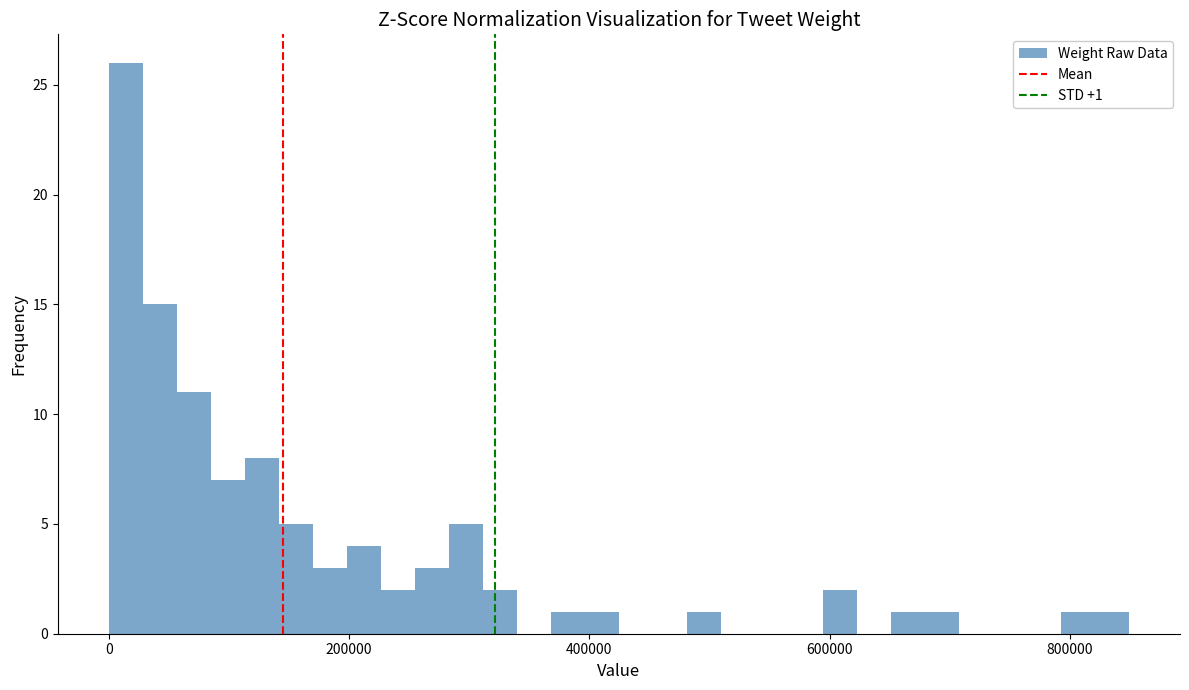

Read against the x-axis, roughly where is the centre of the tallest bar?

20000